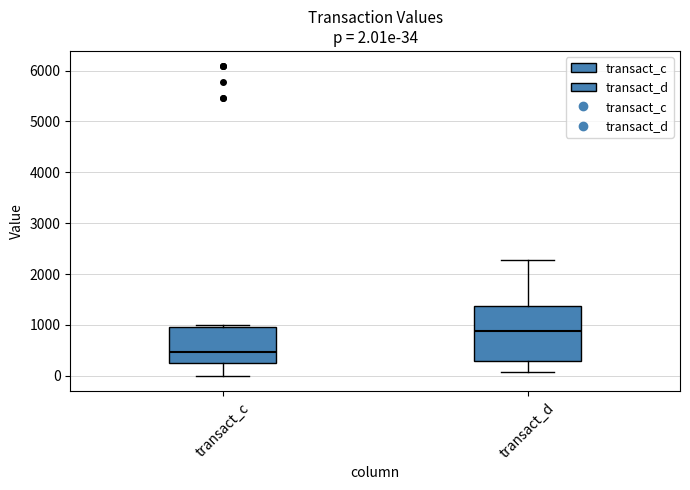

Which box has the highest median line?

transact_d